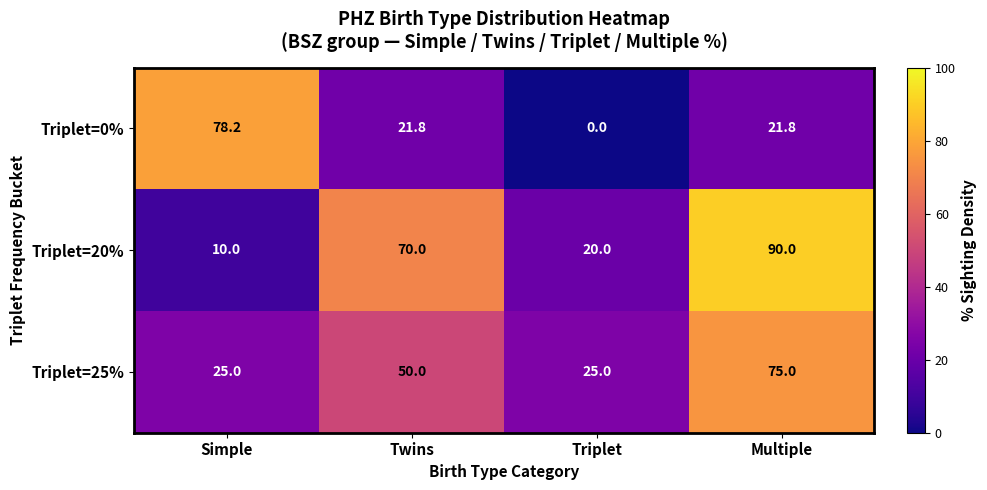

Rank the series by their average value, from highest to lowest.

Triplet=20%, Triplet=25%, Triplet=0%